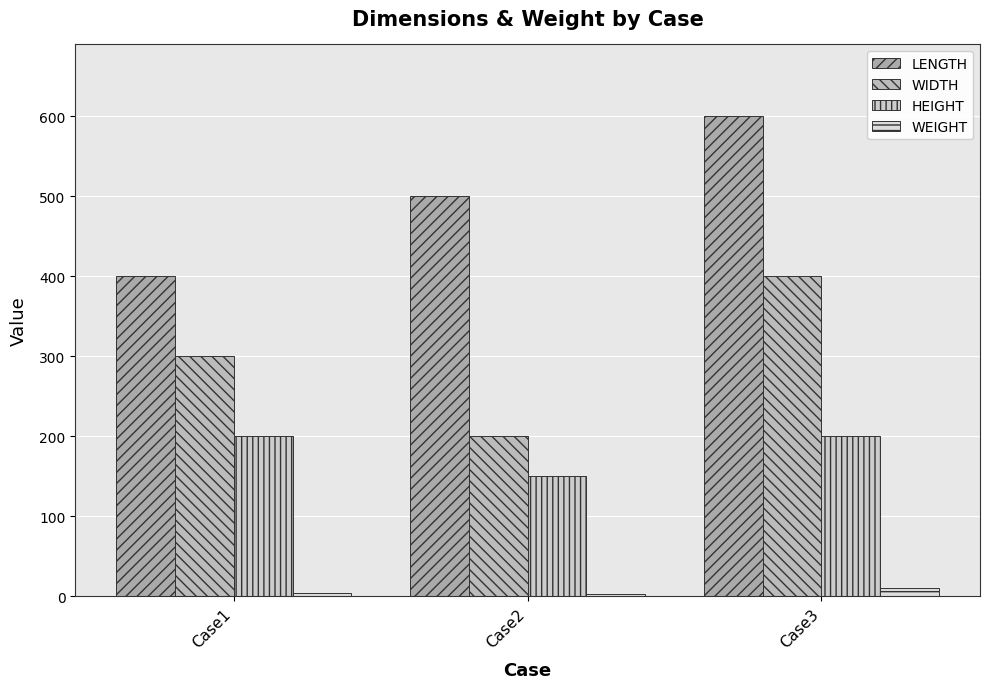

What are all the series names shown in the legend?

LENGTH, WIDTH, HEIGHT, WEIGHT